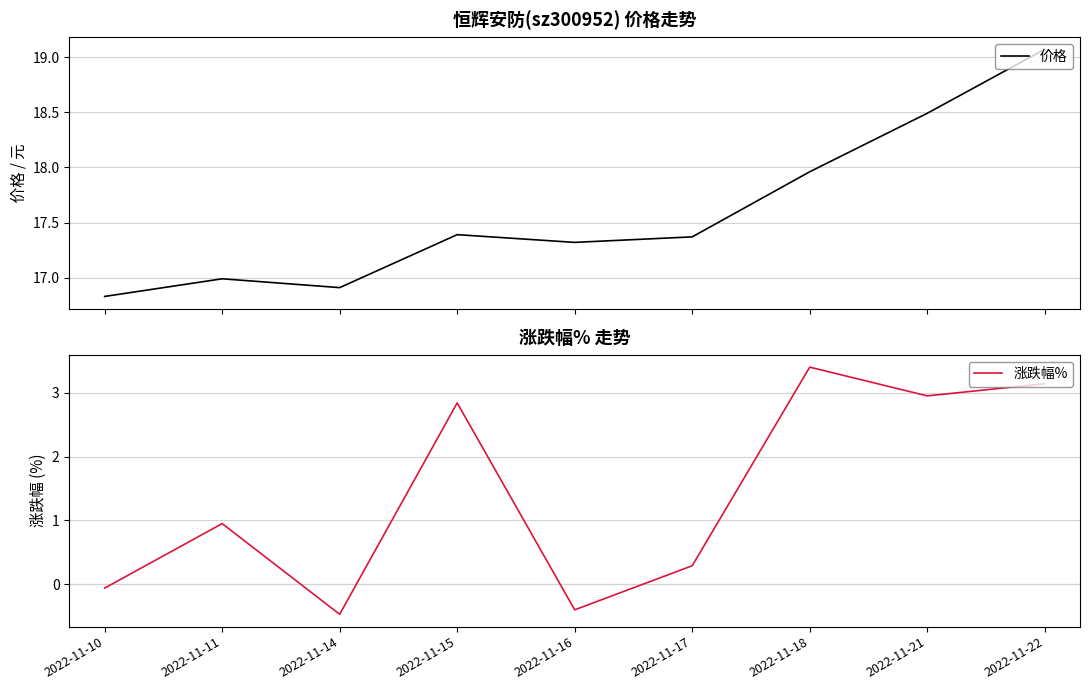

At how many categories does at least one series exceed 9?

9